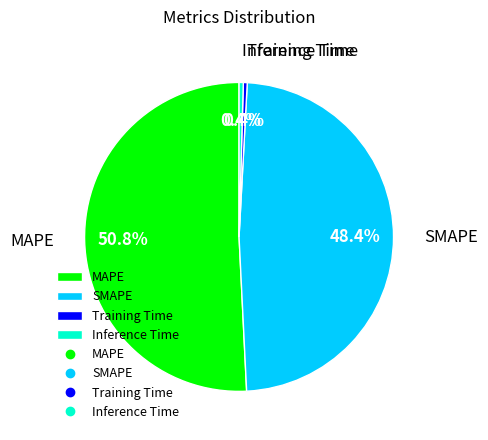

To the nearest percent, what is the average slice percentage?

25%